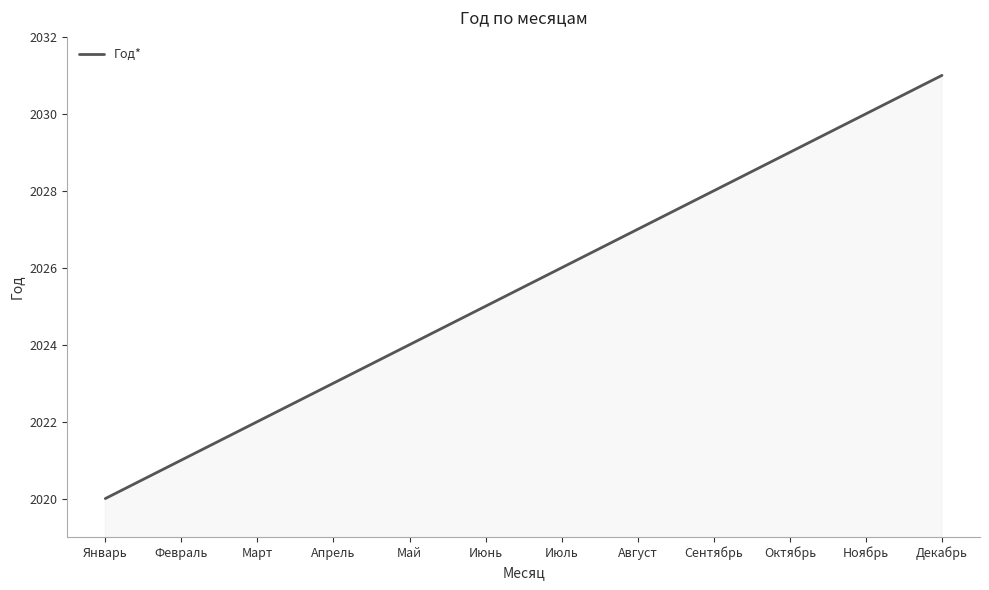

What position from the right is Август?

5